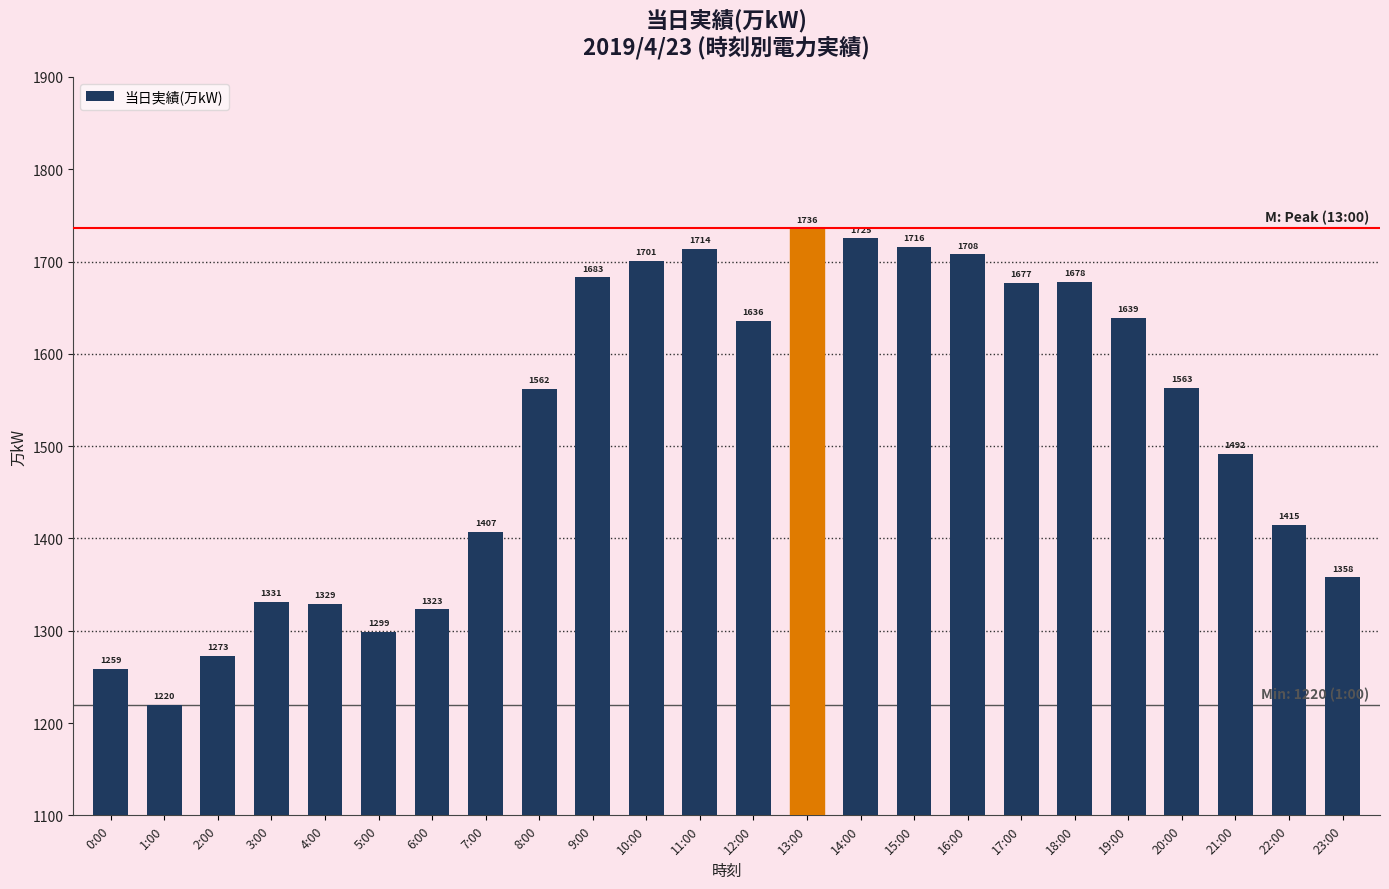

Reading left to right, extract all data points from this chart.

1259	1220	1273	1331	1329	1299	1323	1407	1562	1683	1701	1714	1636	1736	1725	1716	1708	1677	1678	1639	1563	1492	1415	1358